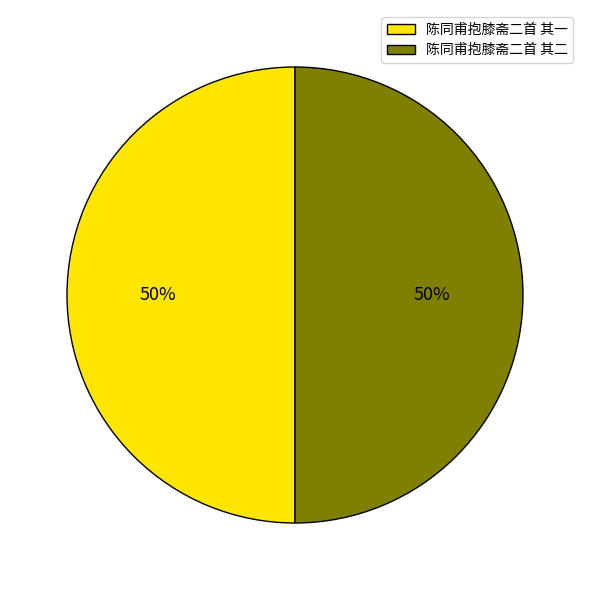

Is it true that 陈同甫抱膝斋二首 其二 is 50% of the pie?

True